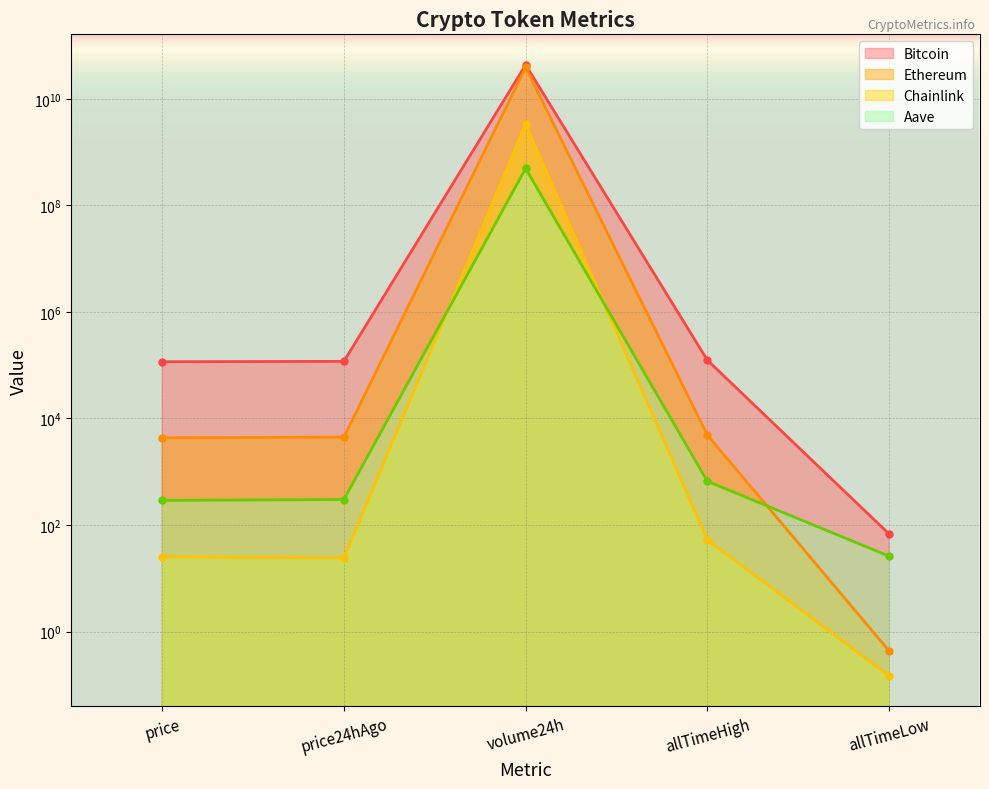

True or false: Ethereum has a value of 6340.9 at price24hAgo.

False